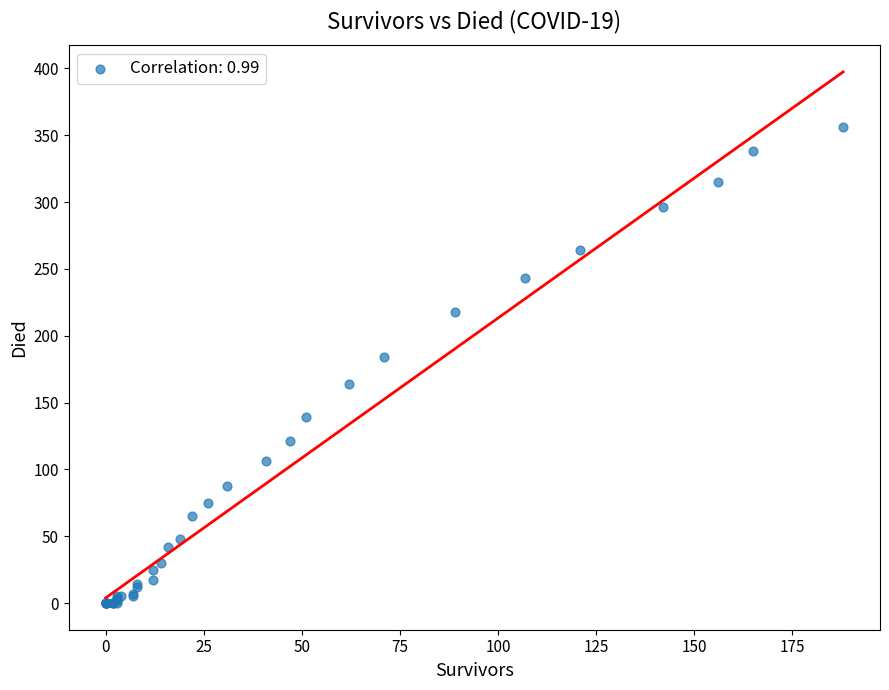

What Y value in the scatter plot is closest to 178?

184